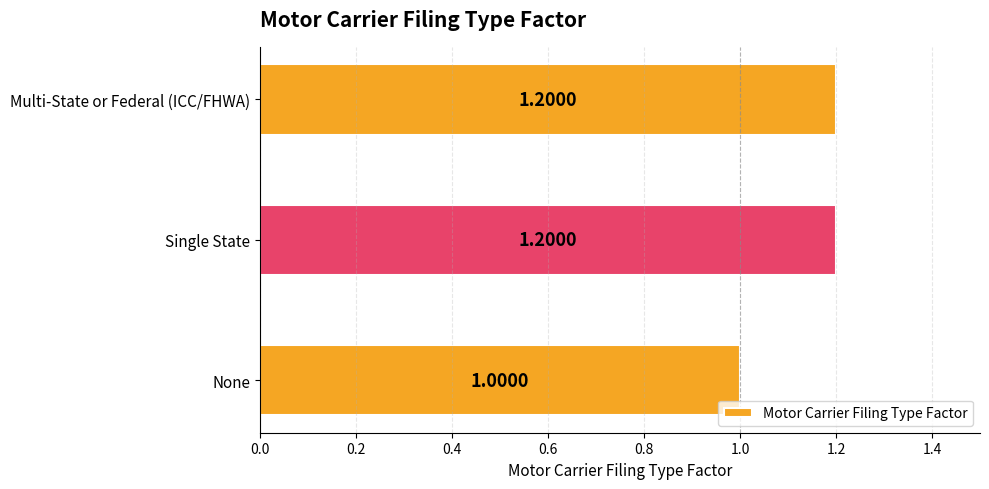

What is the sum of all values?

3.4